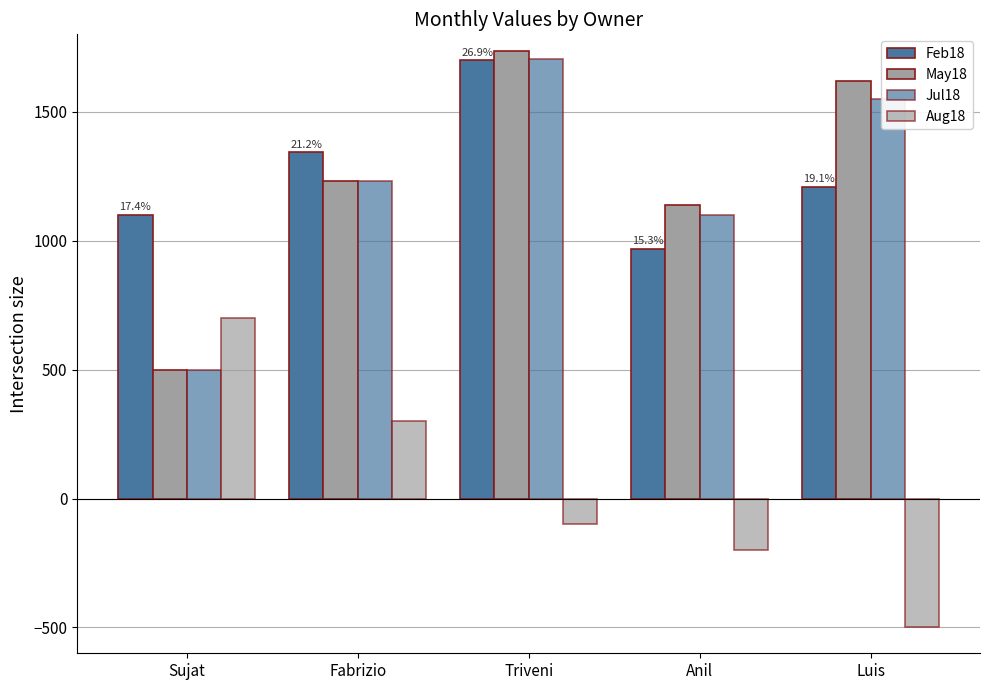

What is the difference between the maximum and second lowest values in the May18 series?

596.7